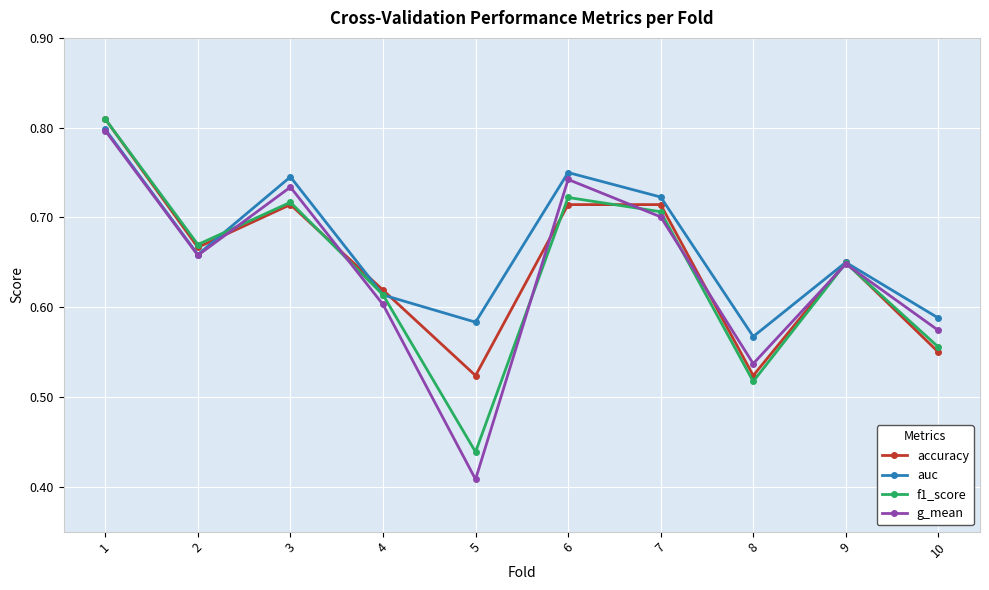

List the labels in order of g_mean value, largest first.

1, 6, 3, 7, 2, 9, 4, 10, 8, 5